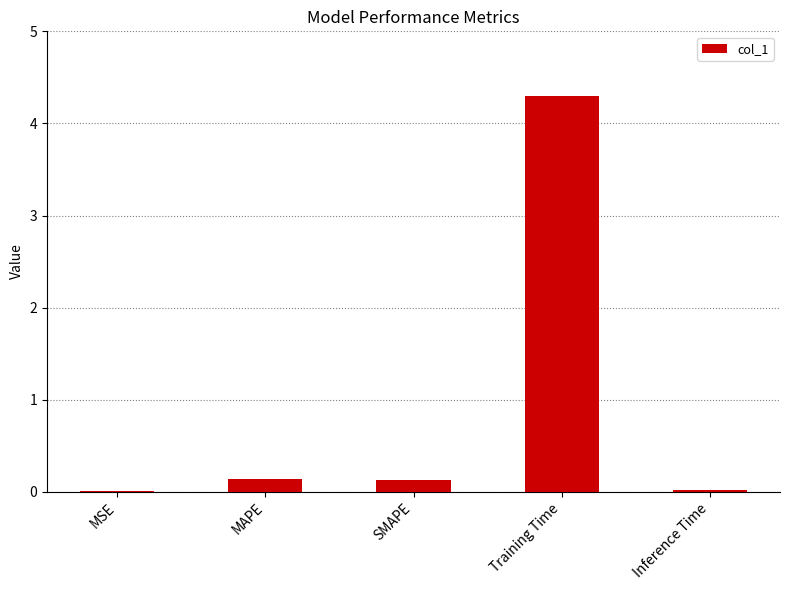

What is the sum of the values at MSE and Training Time?

4.3